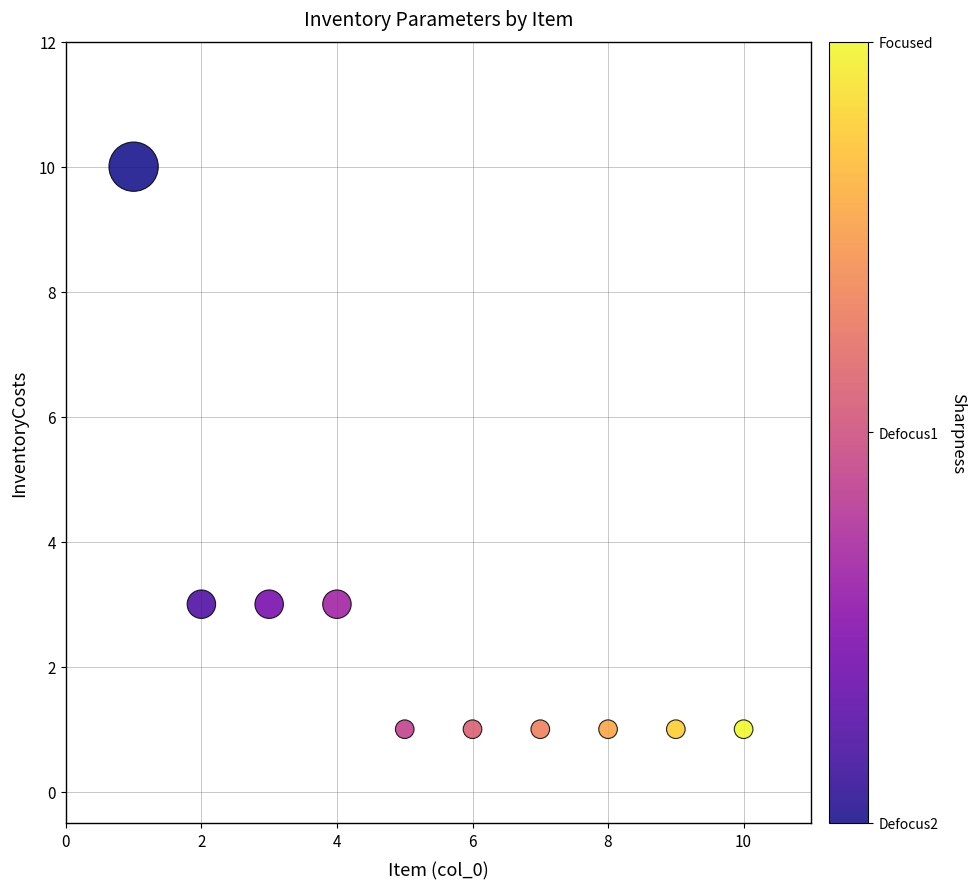

What is the range of Y values (max minus min)?

9